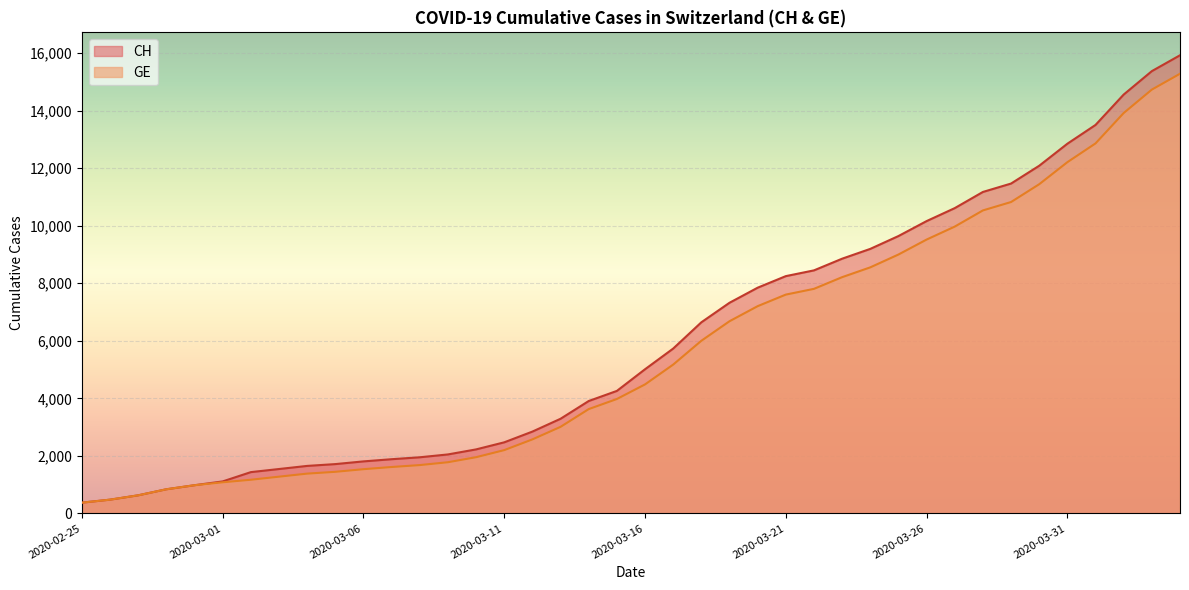

How many categories are shown in the chart?

40